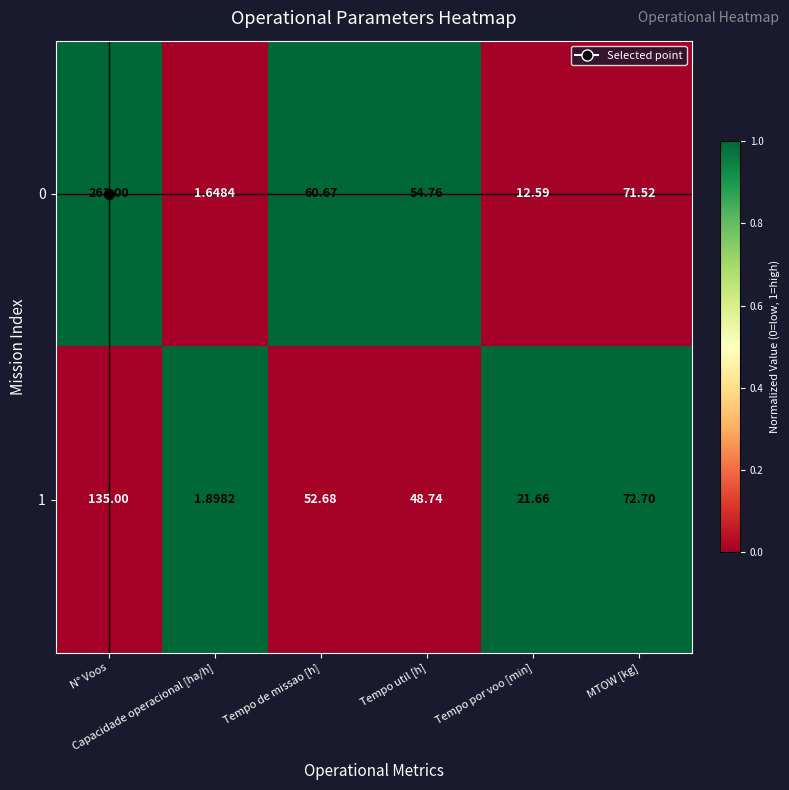

Count the number of categories in the chart.

6